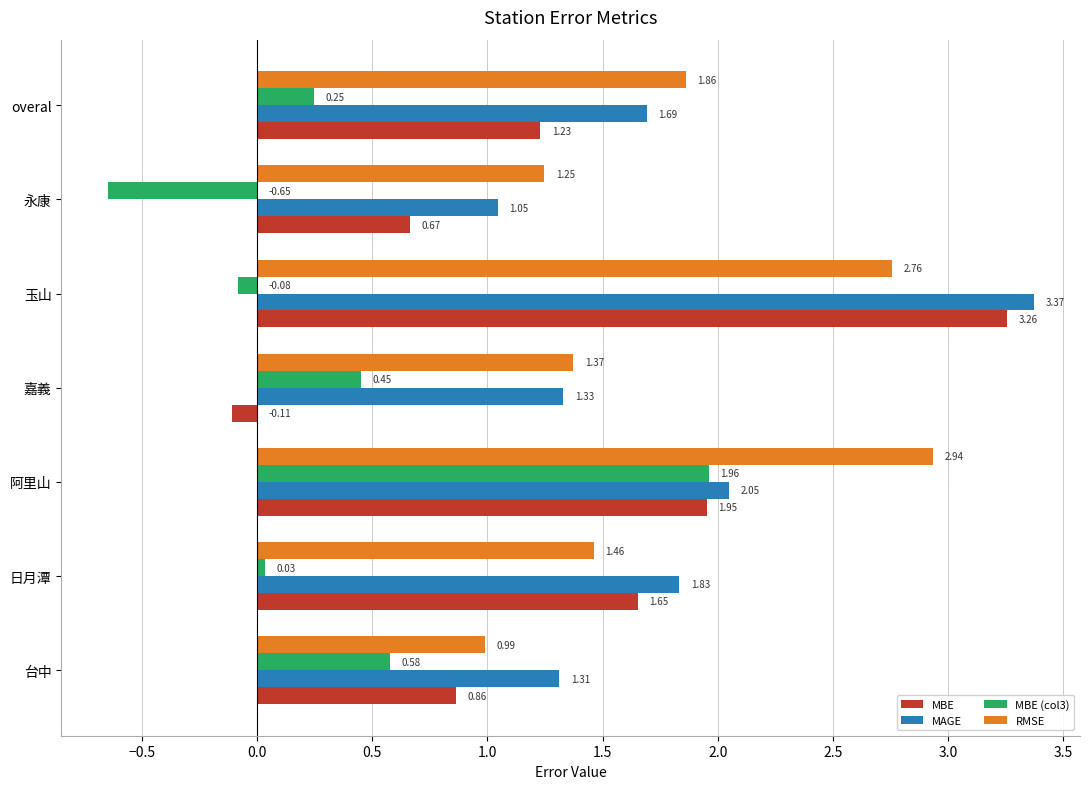

Which series changed the most between 嘉義 and 永康?

MBE (col3)